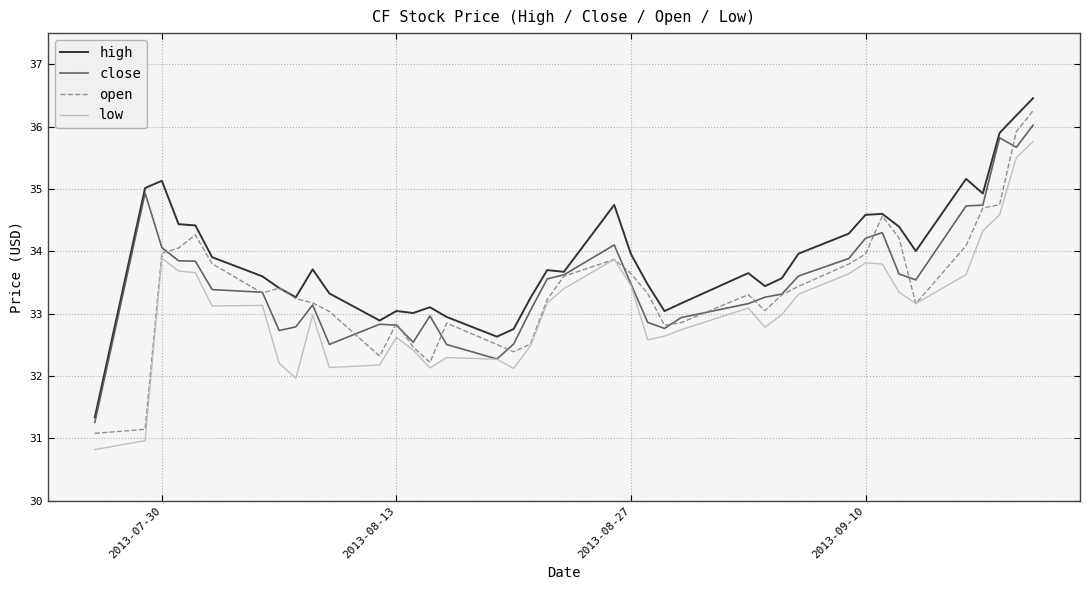

Which series has the widest spread of values?

open